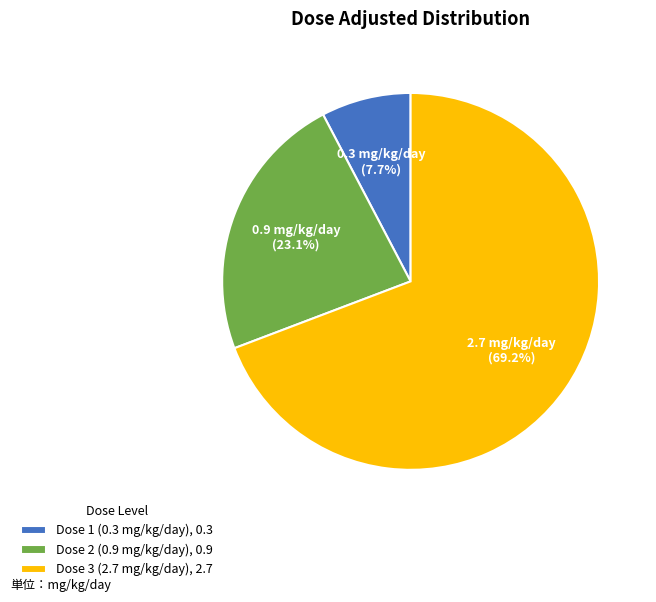

What percentage do Dose 3 (2.7 mg/kg/day), 2.7 and Dose 2 (0.9 mg/kg/day), 0.9 together represent?

92.3%